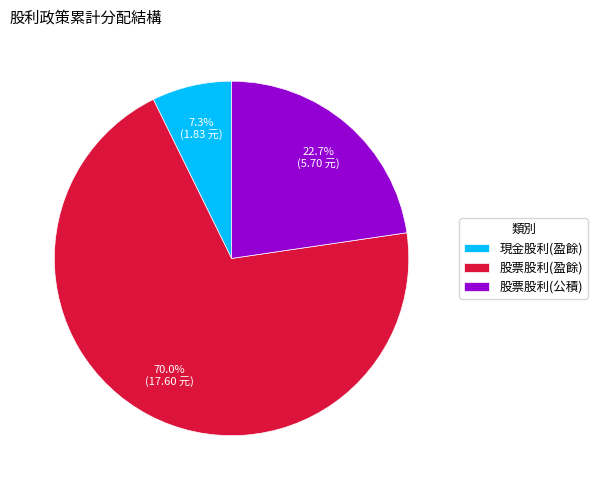

What portion of the pie excludes 現金股利(盈餘)?

92.7%